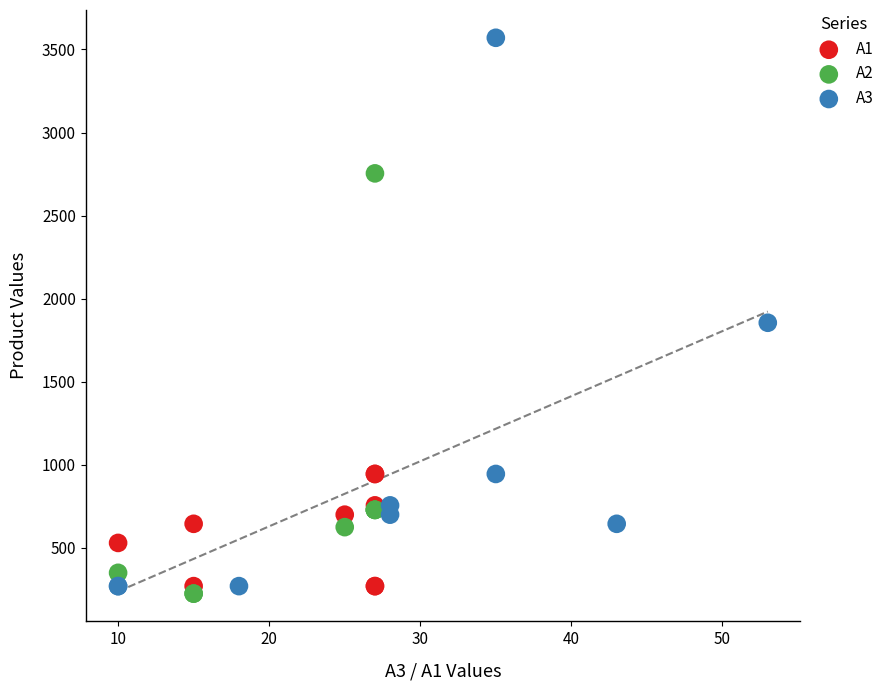

Which series reaches the maximum Y coordinate?

A3